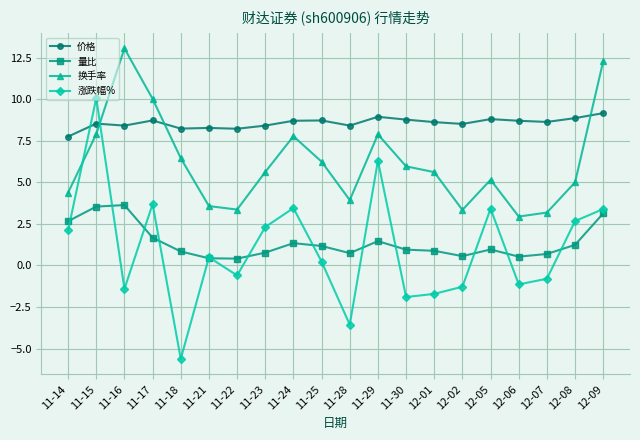

True or false: 价格 has more than 2 interior local peaks.

True